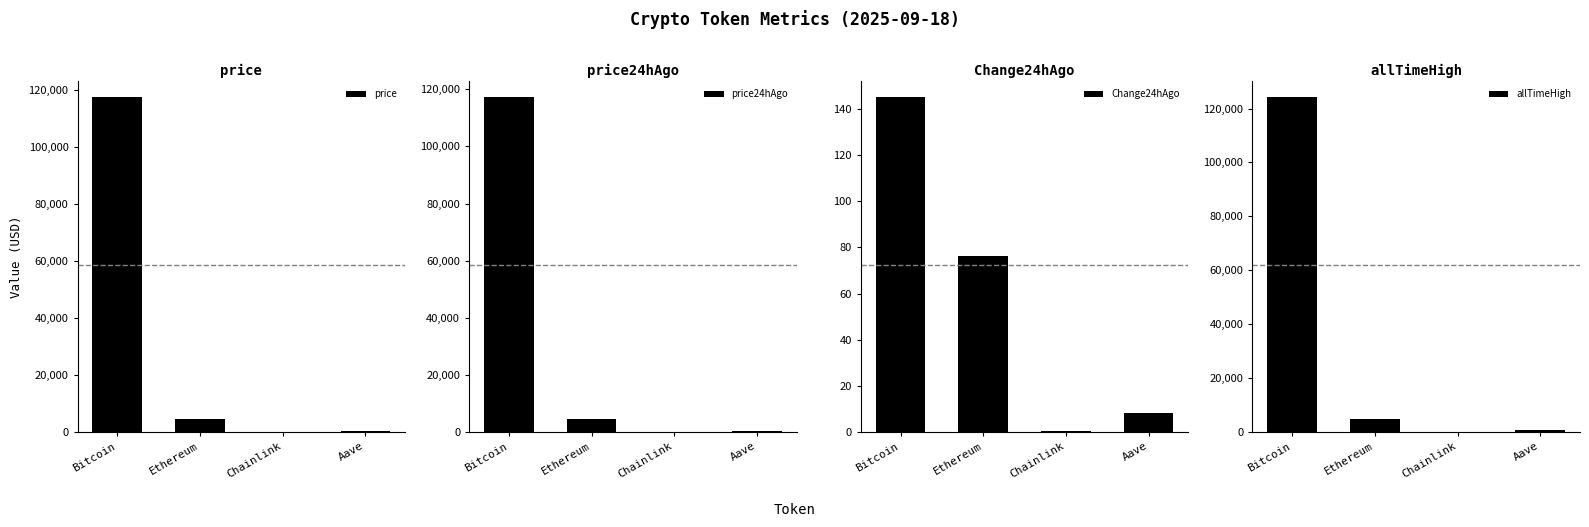

Which category has the lowest value in the Change24hAgo series?

Chainlink